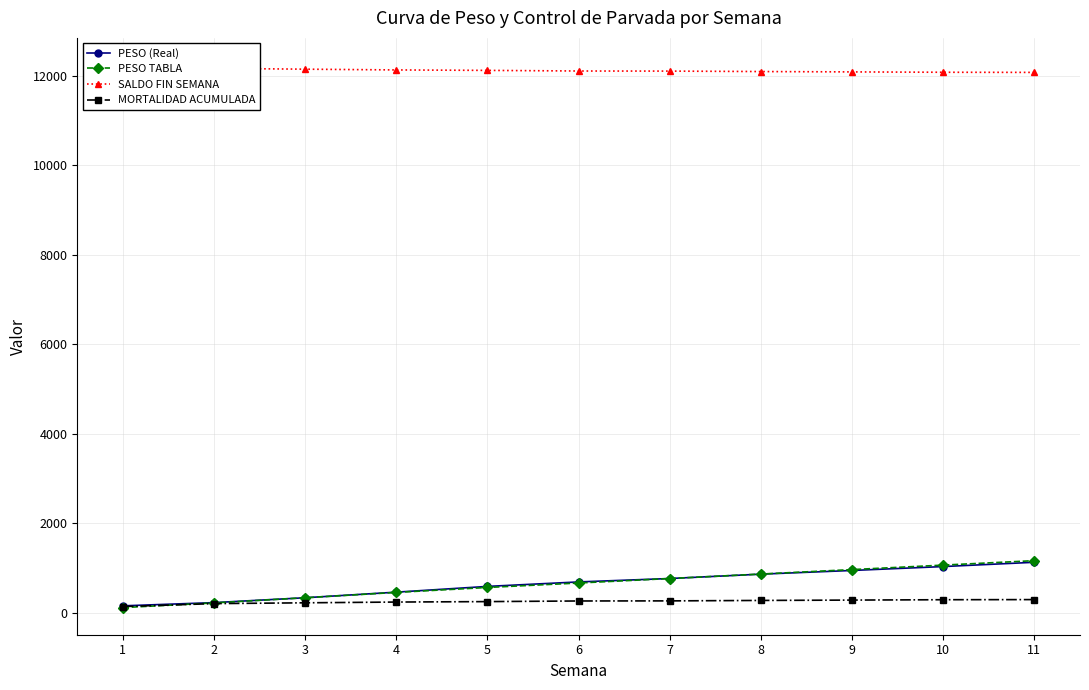

Reading left to right, list all the values displayed in this chart.

PESO (Real): 1=149.3	2=221.4	3=330.3	4=455.3	5=583.9	6=684.0	7=760.3	8=857.9	9=940.4	10=1027.7	11=1123.4
PESO TABLA: 1=110.0	2=215.0	3=330.0	4=450.0	5=560.0	6=660.0	7=760.0	8=860.0	9=960.0	10=1060.0	11=1160.0
SALDO FIN SEMANA: 1=12244.0	2=12169.0	3=12151.0	4=12134.0	5=12124.0	6=12110.0	7=12108.0	8=12098.0	9=12090.0	10=12082.0	11=12079.0
MORTALIDAD ACUMULADA: 1=133.0	2=199.0	3=217.0	4=234.0	5=244.0	6=258.0	7=260.0	8=270.0	9=278.0	10=286.0	11=289.0